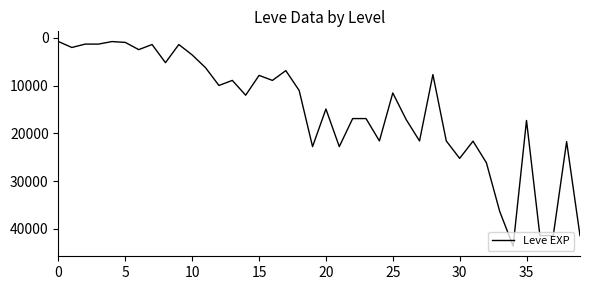

What is the maximum value shown in the chart?

43600